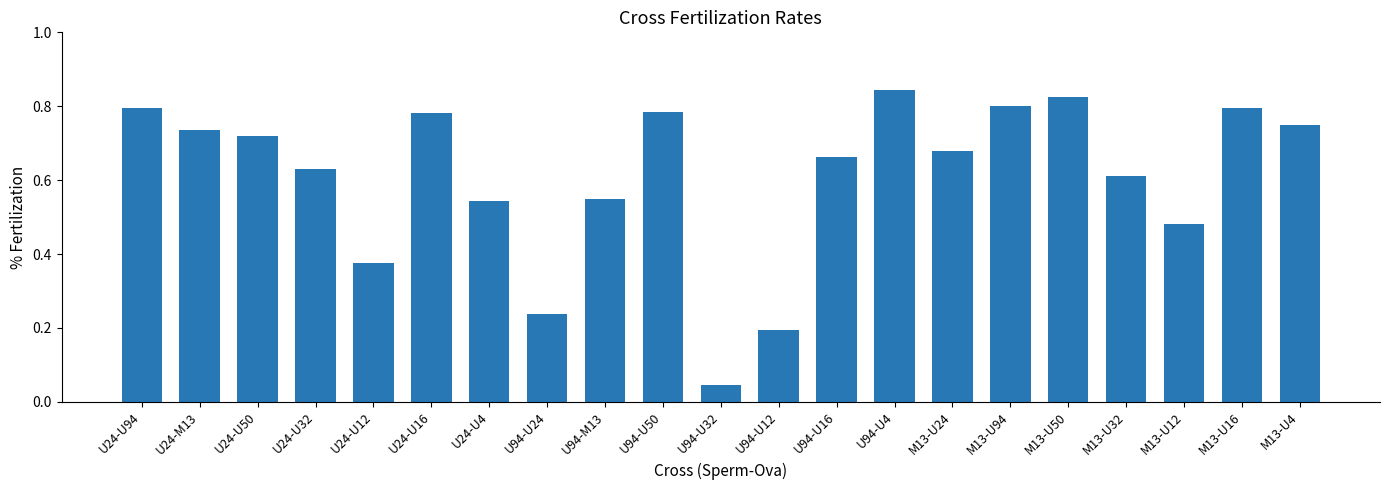

How many bars are there in total?

21